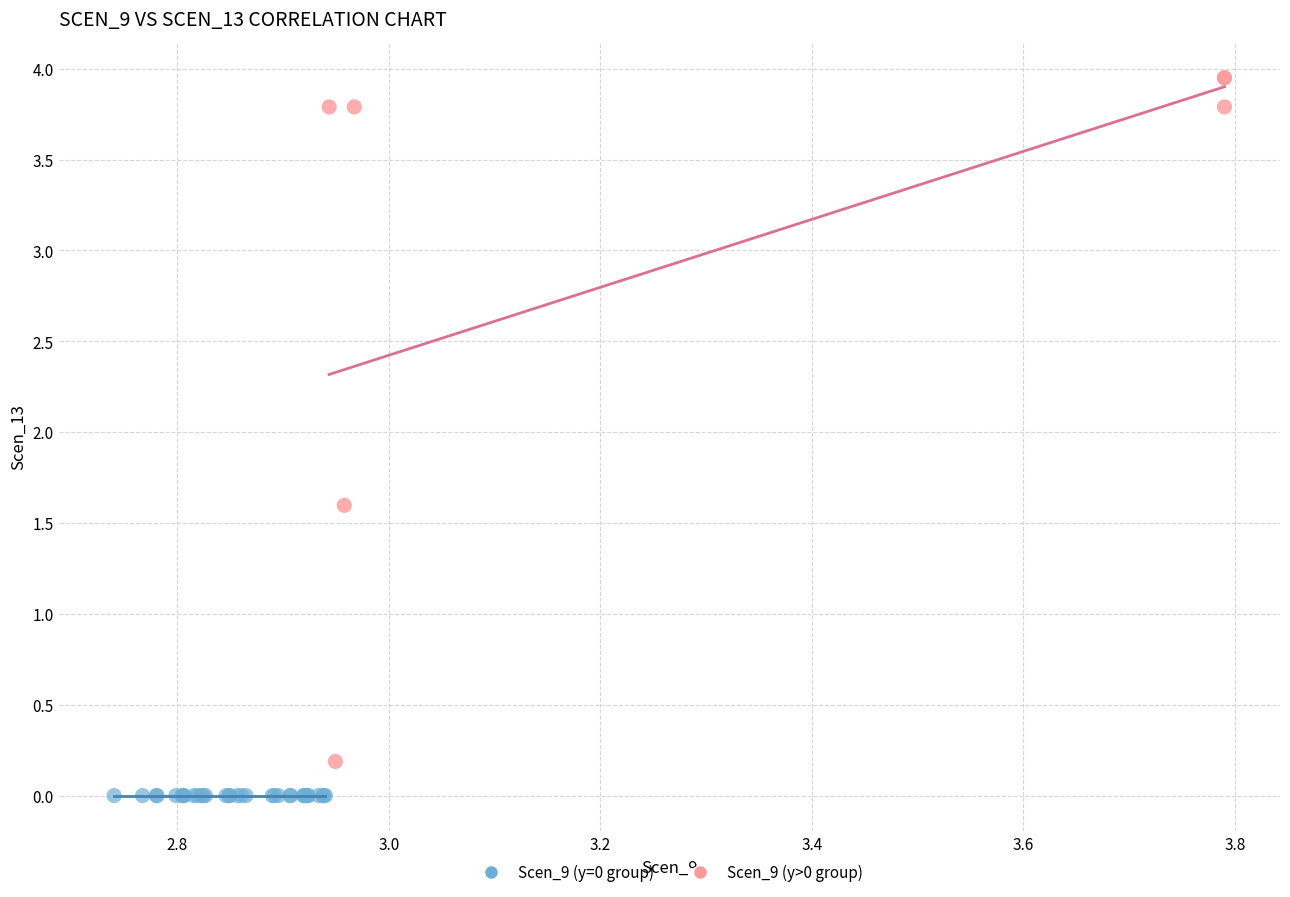

Which series contains the highest Y value?

Scen_9 (y>0 group)